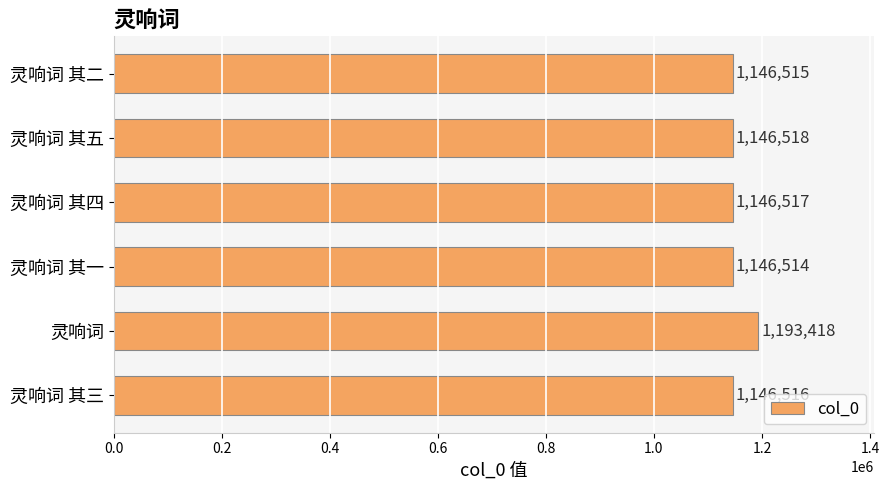

List the labels in order of value, smallest first.

灵响词 其一, 灵响词 其二, 灵响词 其三, 灵响词 其四, 灵响词 其五, 灵响词